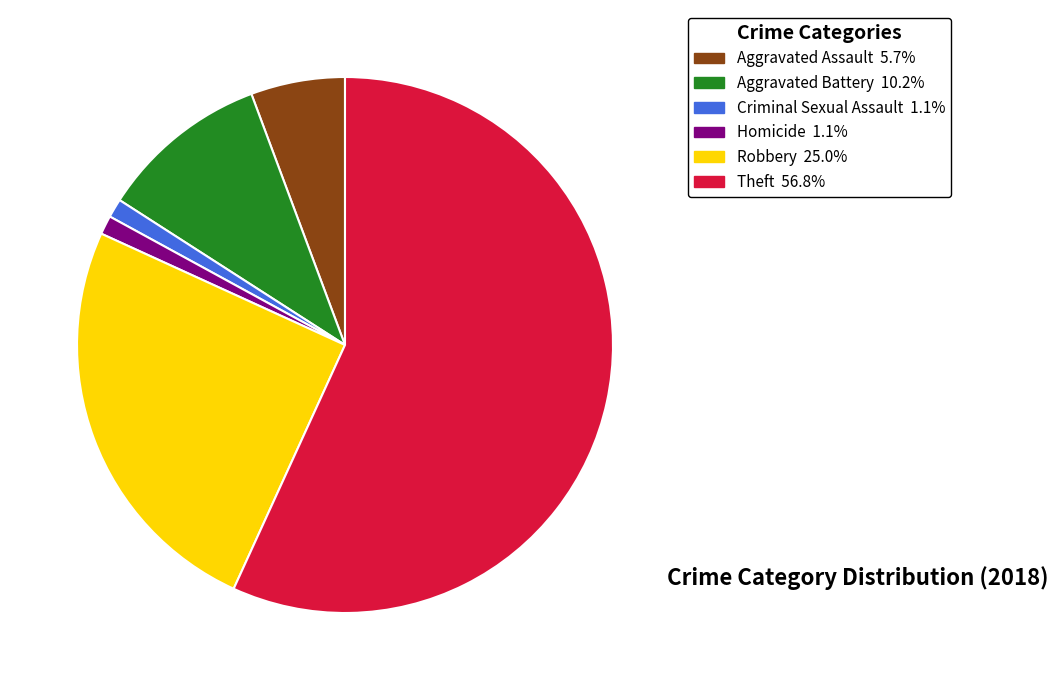

Is there a majority slice in this chart?

Yes